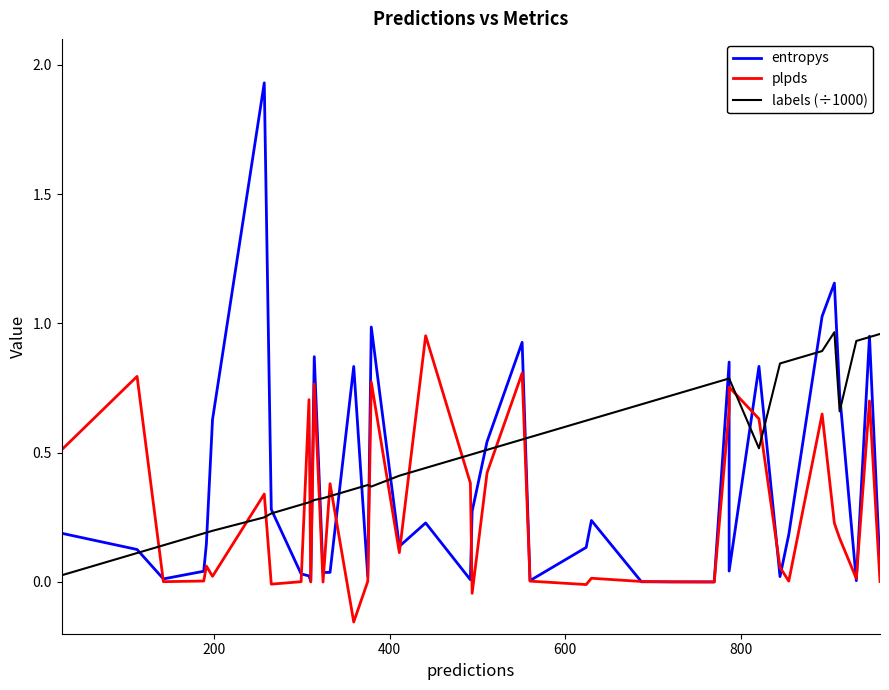

What are all the series names shown in the legend?

entropys, plpds, labels (÷1000)